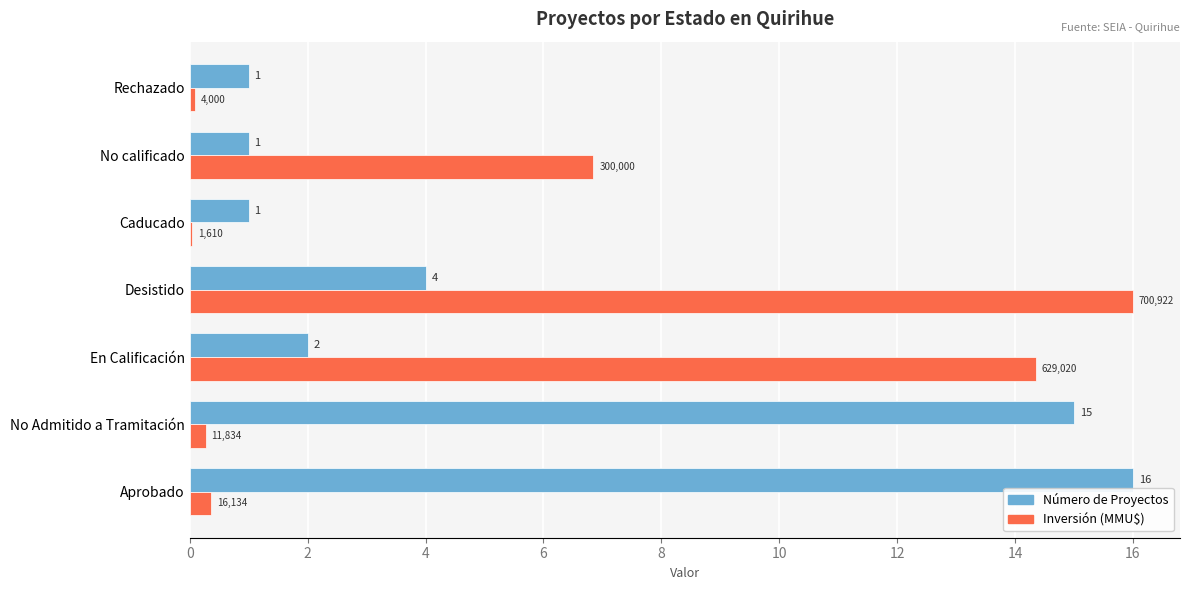

What is the total value across all series at Caducado?

1.0